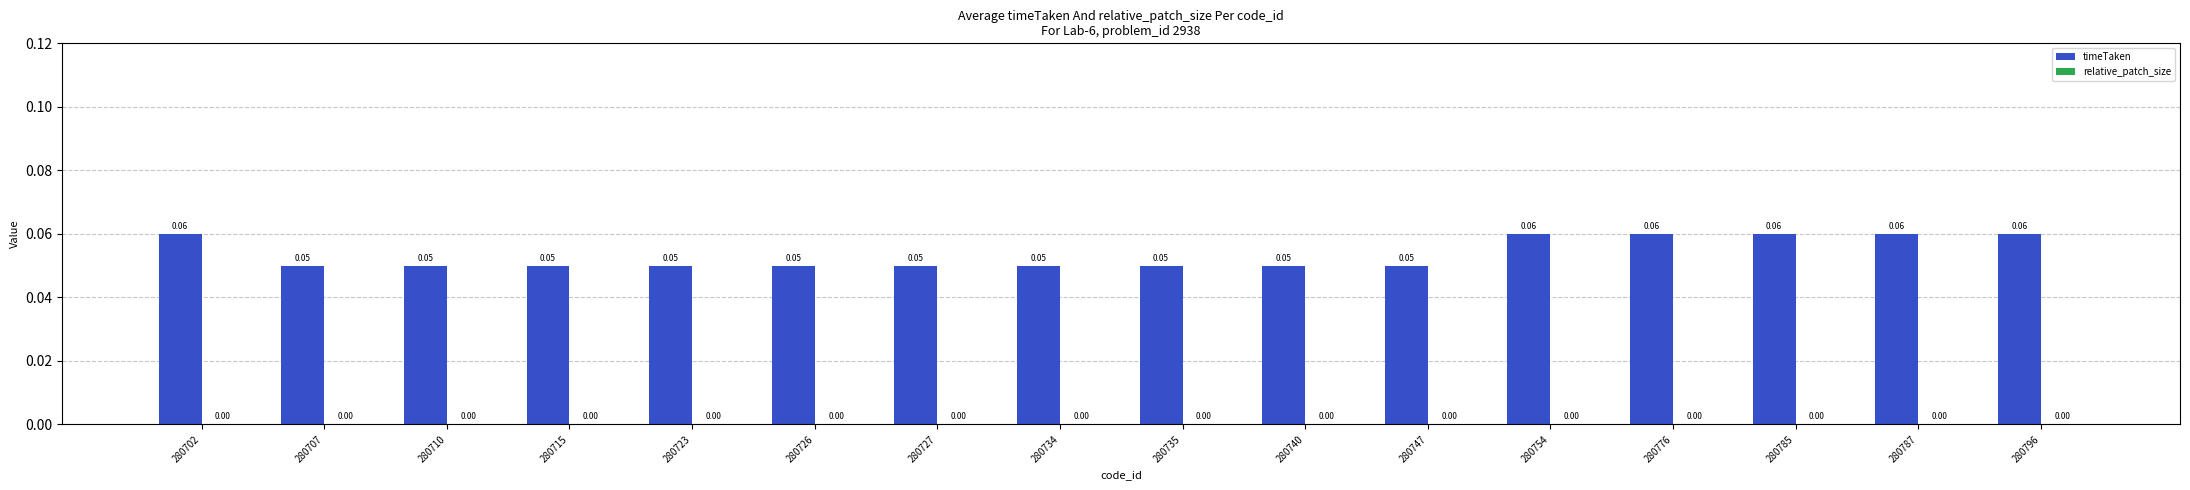

How many bars are there in total?

16